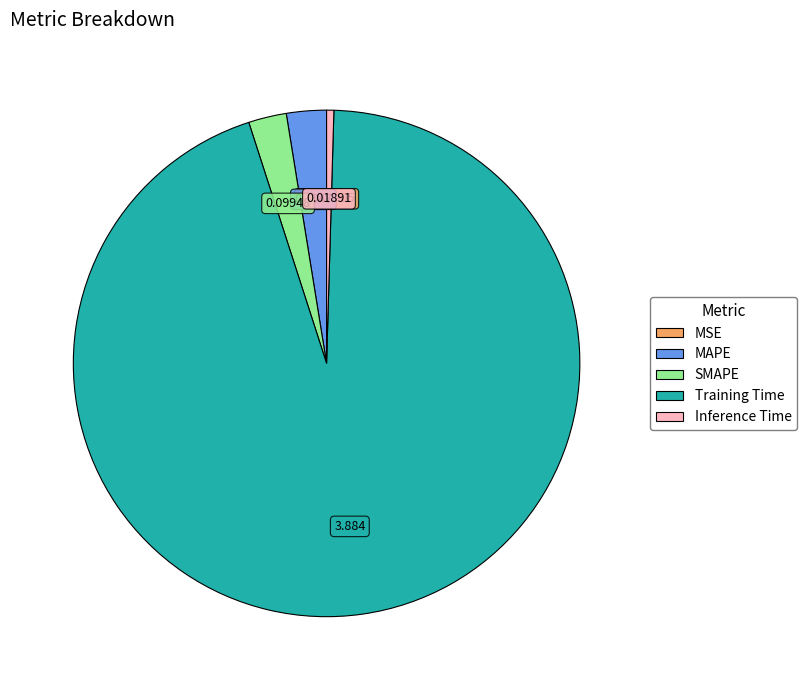

True or false: Training Time accounts for 89% of the total.

False